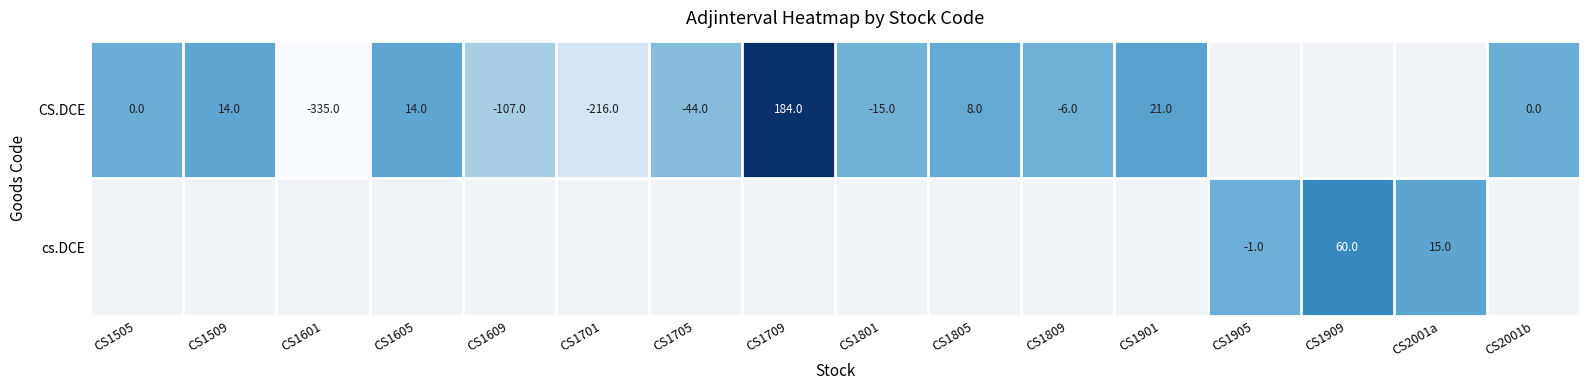

The value of CS.DCE at CS1609 is -107. True or false?

True